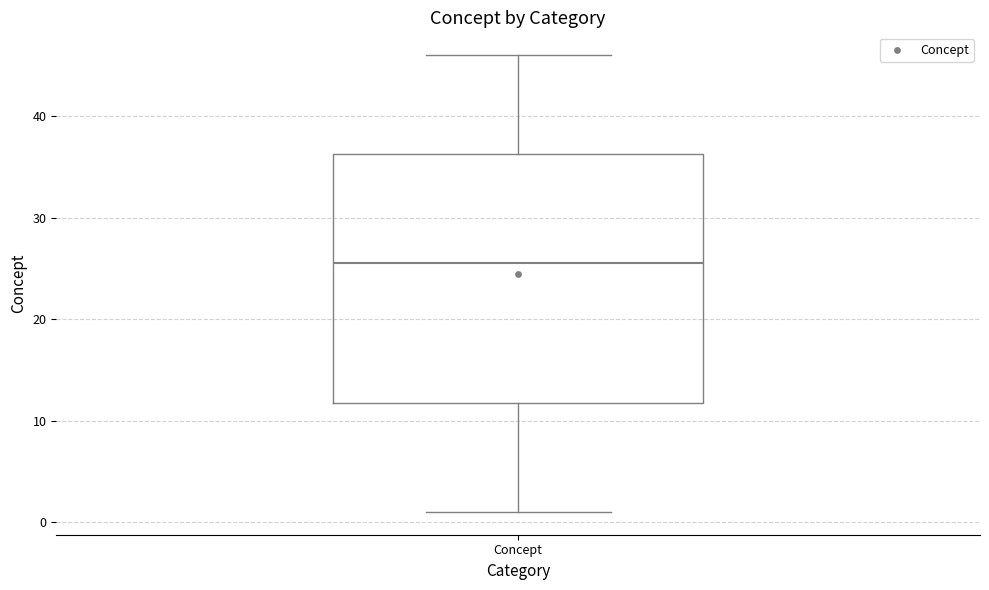

Where is the upper edge of the box for Concept on the y-axis? The values are not printed on the chart, so give them approximately, as read against the axis.

36